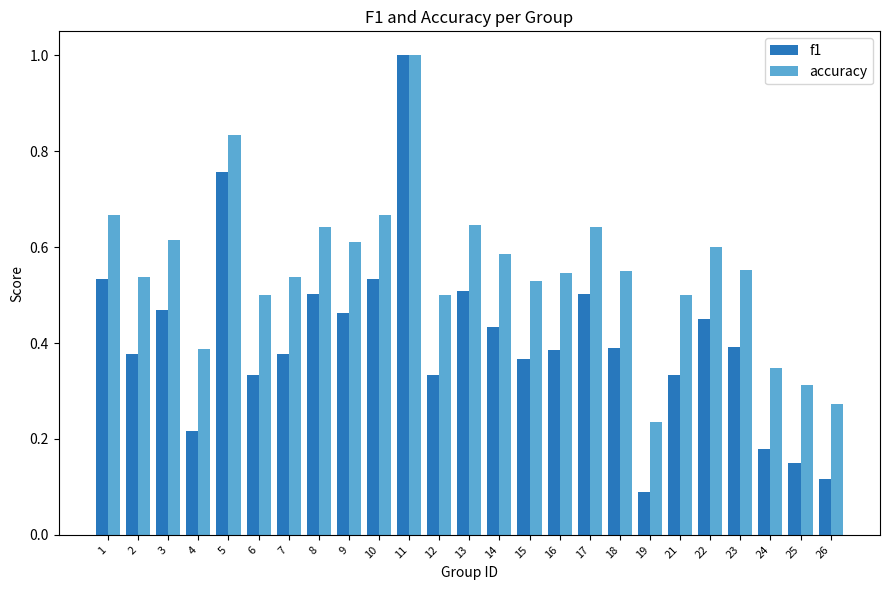

How many bars are there in each group?

2